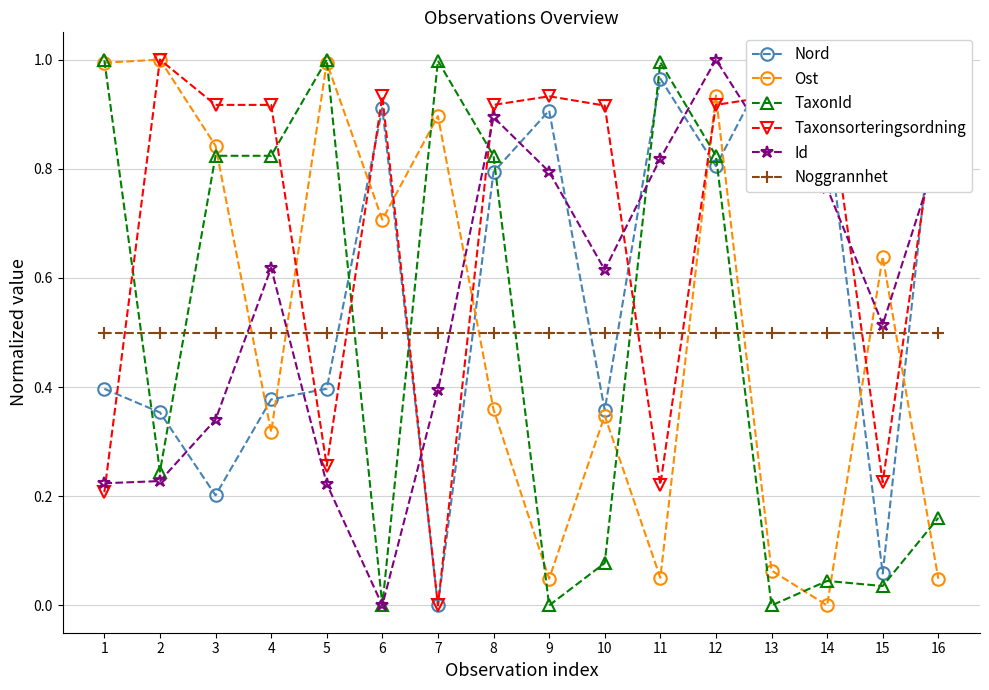

After their last crossing, which series has the higher values: Nord or Id?

Nord